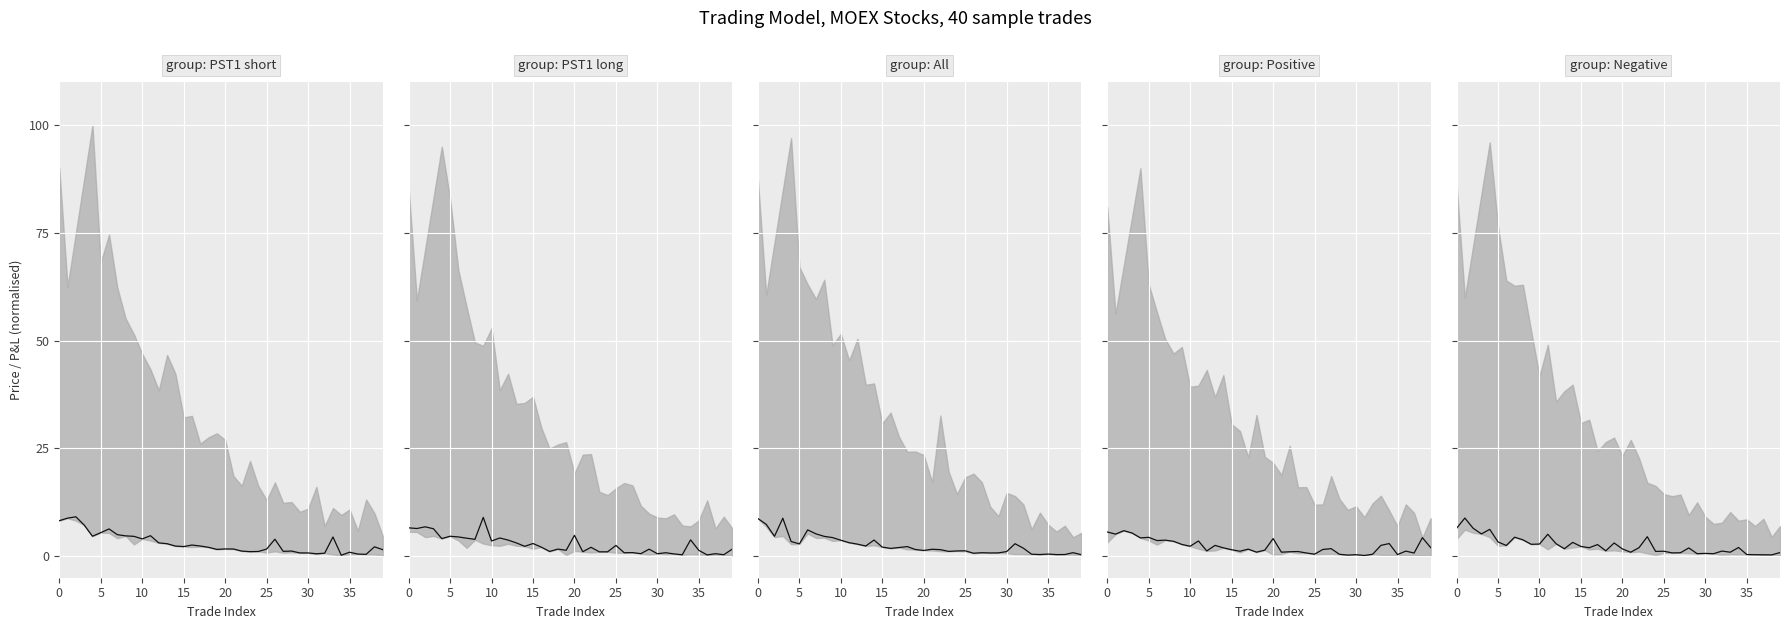

How many data points are above 1?

28